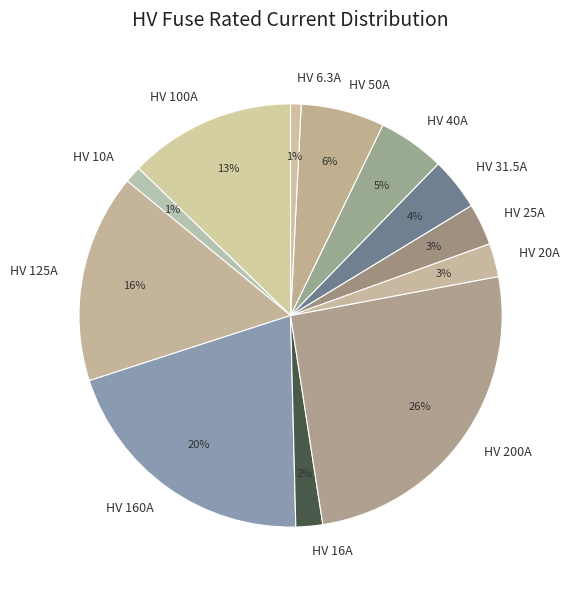

The HV 31.5A slice represents 4% of the pie. True or false?

True